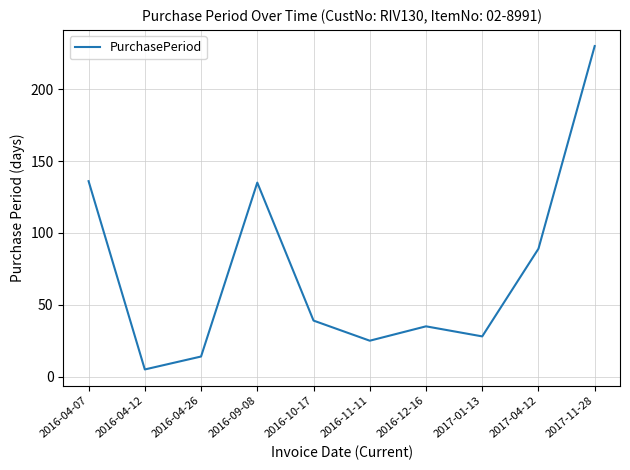

Reading left to right, list all the values displayed in this chart.

2016-04-07=136	2016-04-12=5	2016-04-26=14	2016-09-08=135	2016-10-17=39	2016-11-11=25	2016-12-16=35	2017-01-13=28	2017-04-12=89	2017-11-28=230